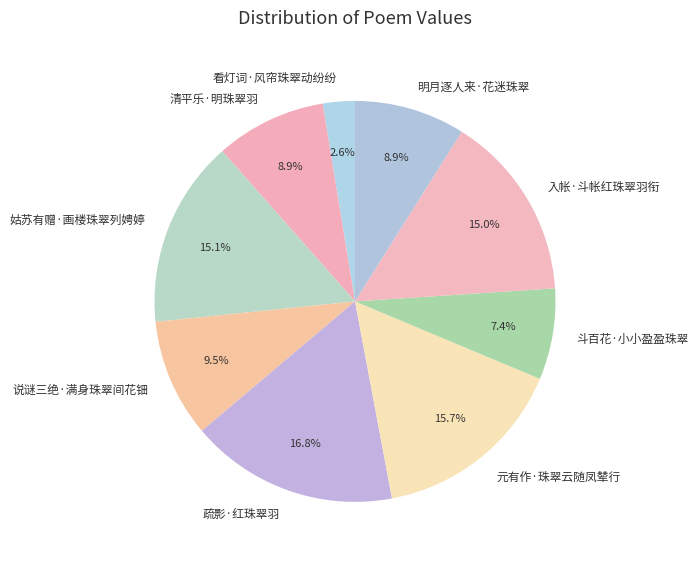

What percentage is the 入帐·斗帐红珠翠羽衔 slice, to the nearest percent?

15%